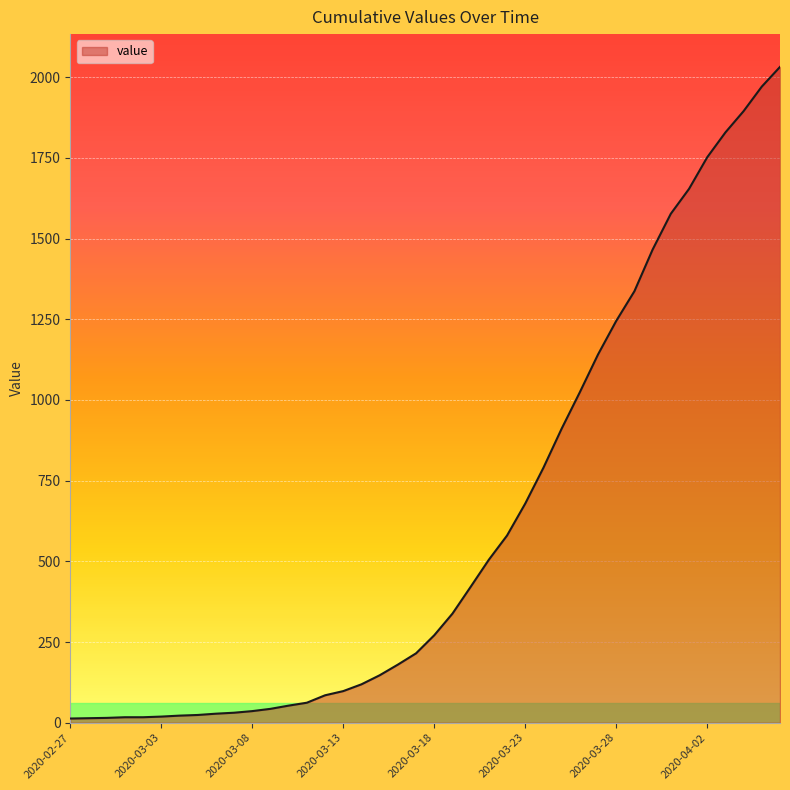

What is the difference between the maximum and minimum values?

2019